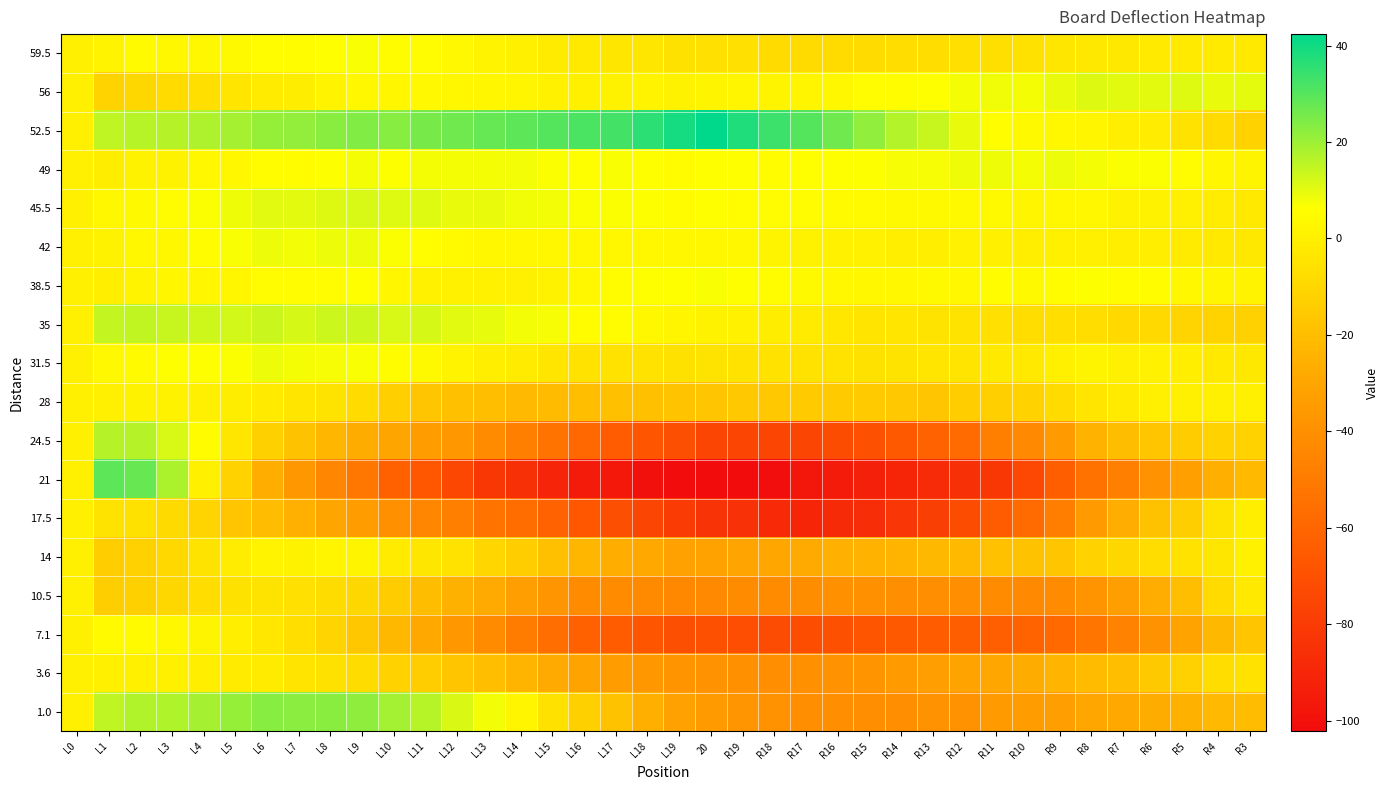

List the series in order of their peak value, highest first.

52.5, 21, 1.0, 24.5, 35, 45.5, 56, 42, 31.5, 49, 38.5, 59.5, 7.1, 14, 28, 3.6, 17.5, 10.5